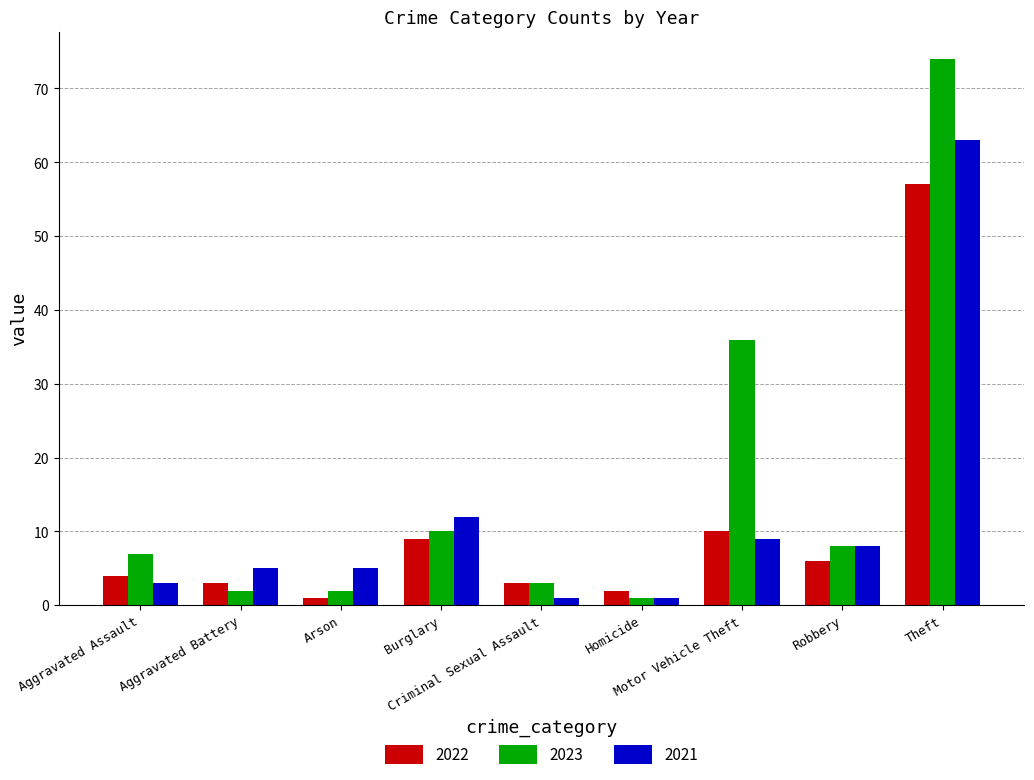

Read the 2021 value at Motor Vehicle Theft, to the nearest 5.

10